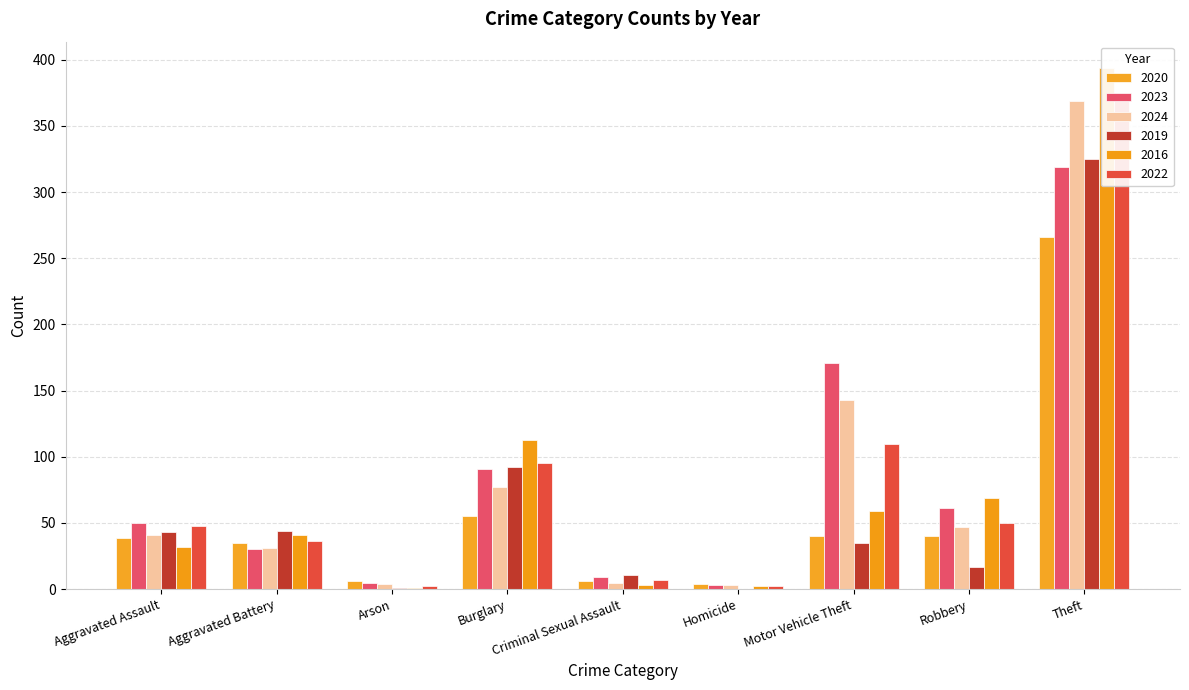

What is the value of the 2019 bar at the 9th from the left?

325